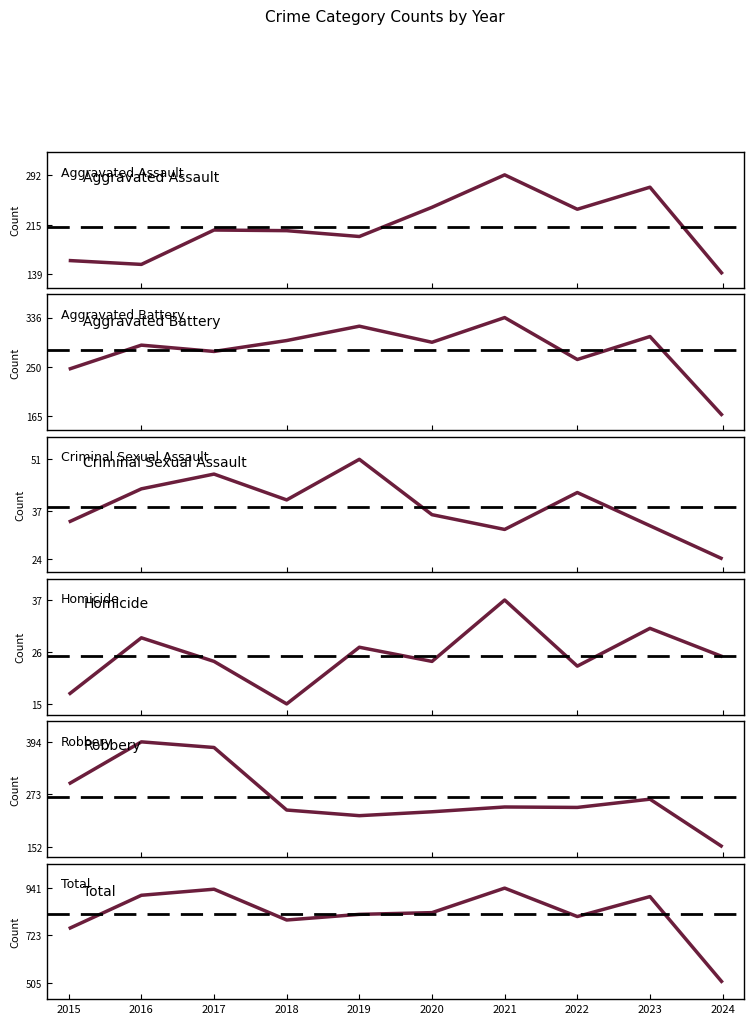

The Aggravated Assault series shows 139 at 2024. True or false?

True